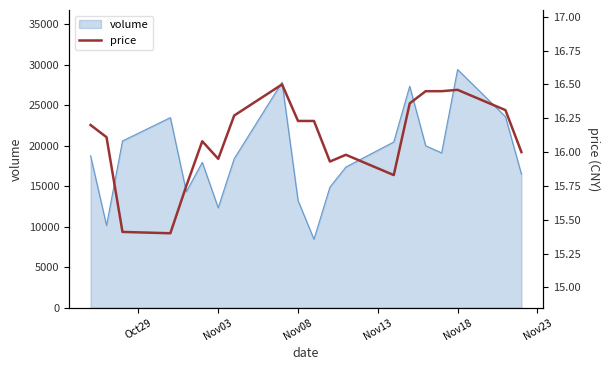

At which label does volume reach its peak?

Nov18